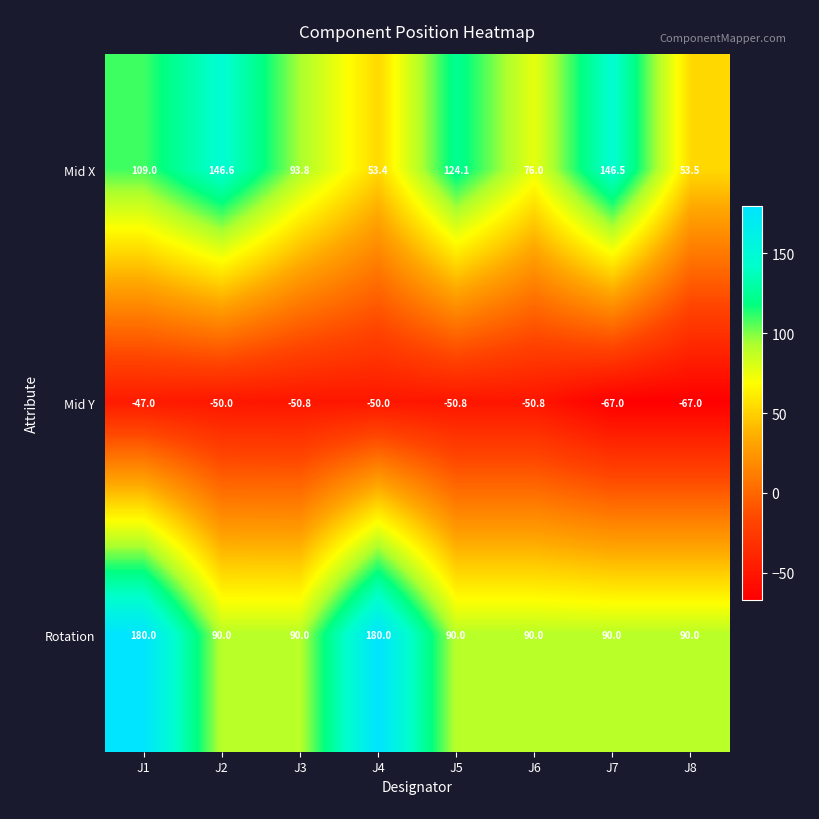

Reading right to left, extract all data points from this chart.

Mid X: 53.5	146.5	76.0	124.1	53.4	93.8	146.6	109.0
Mid Y: -67.0	-67.0	-50.8	-50.8	-50.0	-50.8	-50.0	-47.0
Rotation: 90.0	90.0	90.0	90.0	180.0	90.0	90.0	180.0